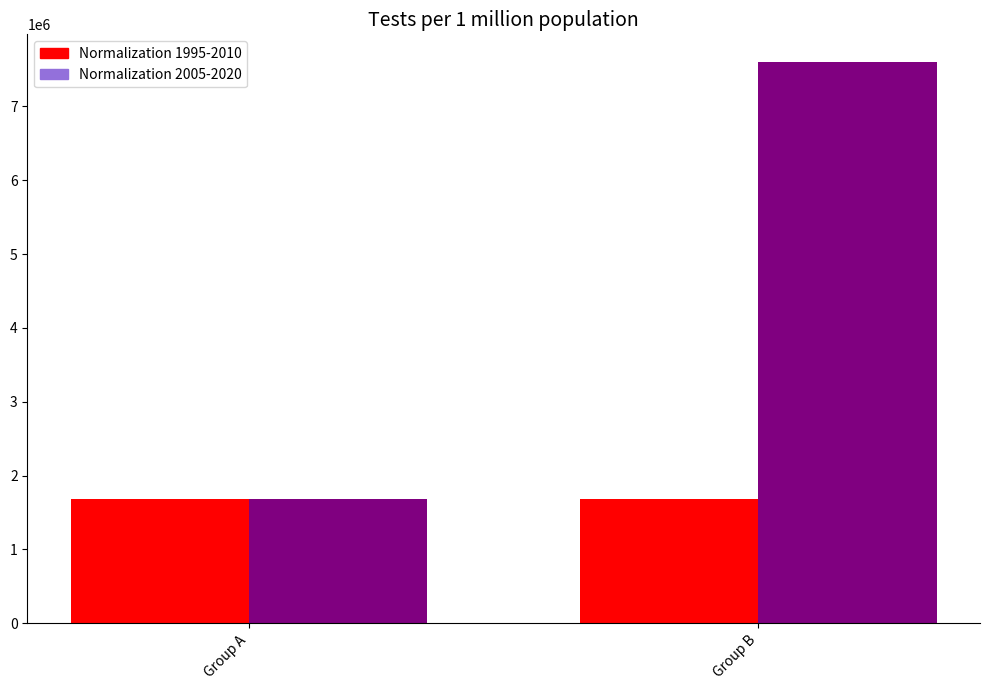

At how many categories does at least one series exceed 5112123?

1